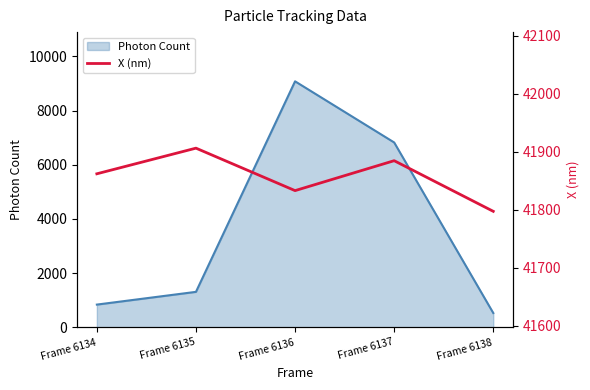

What is the difference between the maximum and minimum values?

108.9